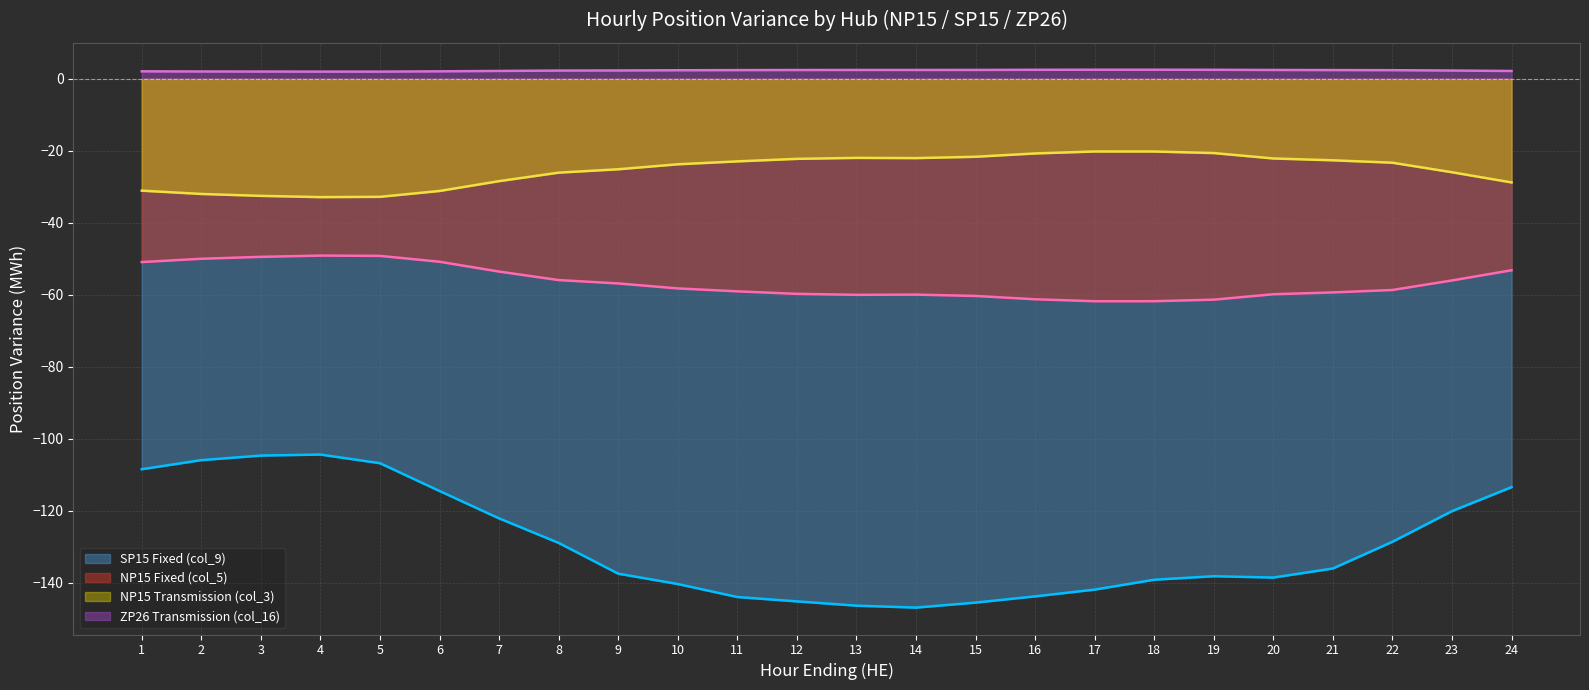

What is the sum of the ZP26 Transmission (col_16) values at 19 and 22?

4.9